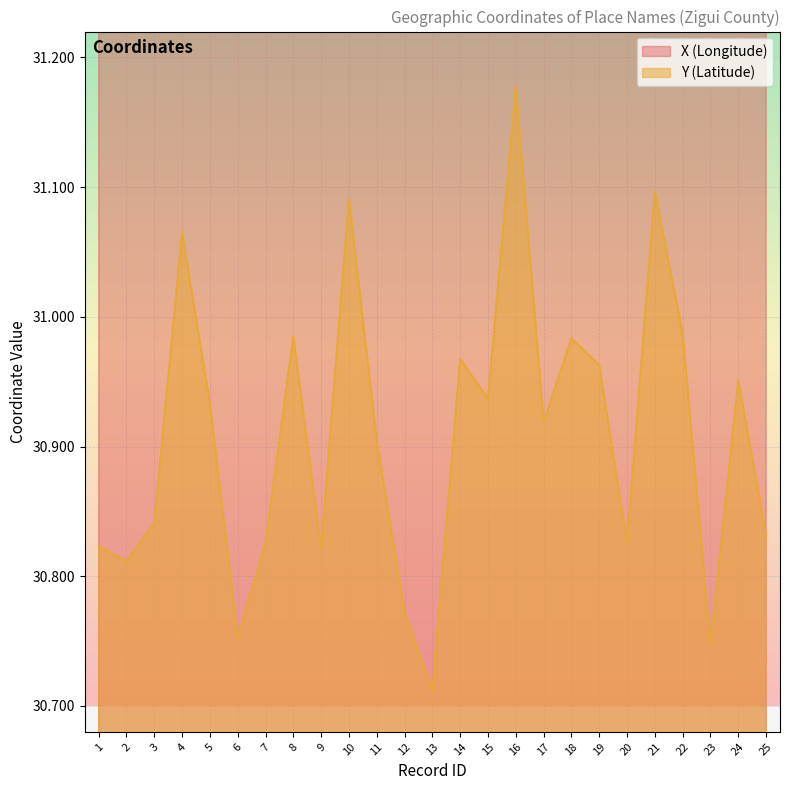

Is the value of X (Longitude) at 23 greater than the value of Y (Latitude) at 1?

Yes